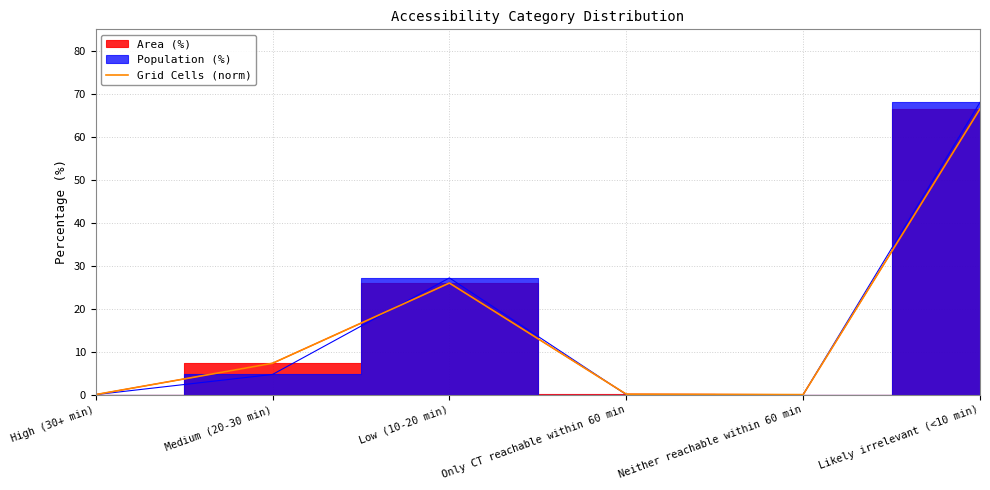

How many values exceed 7?

3